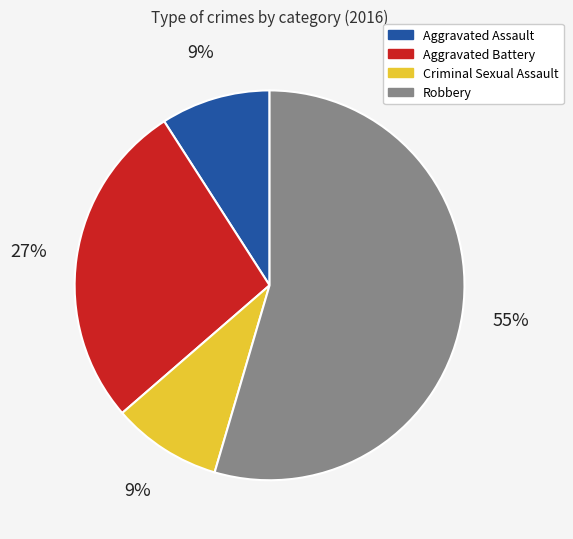

Between Aggravated Assault and Robbery, which is larger?

Robbery